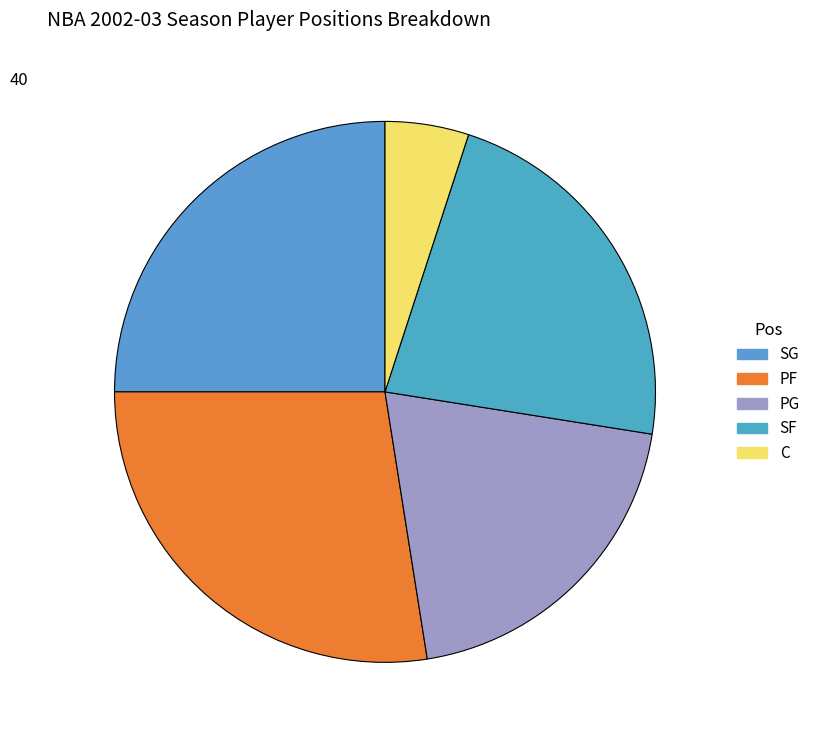

How many segments does this pie chart have?

5